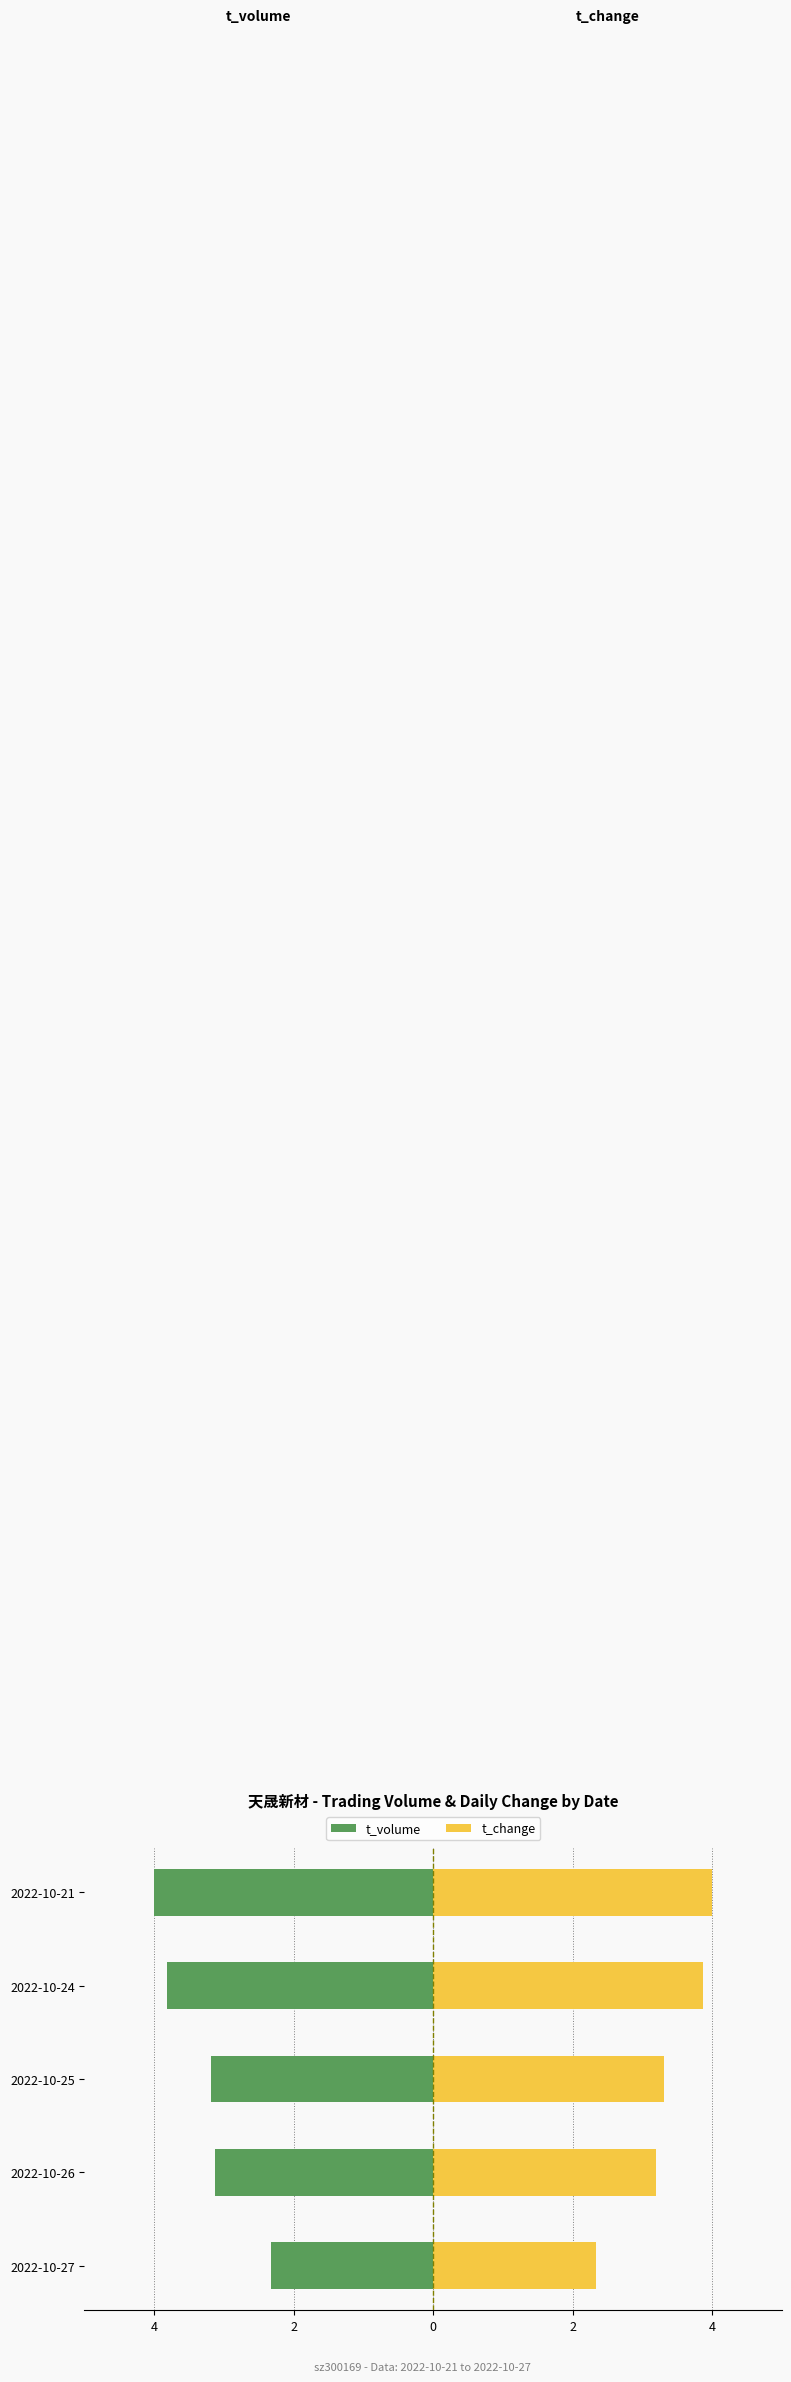

Does the chart contain any negative values?

Yes